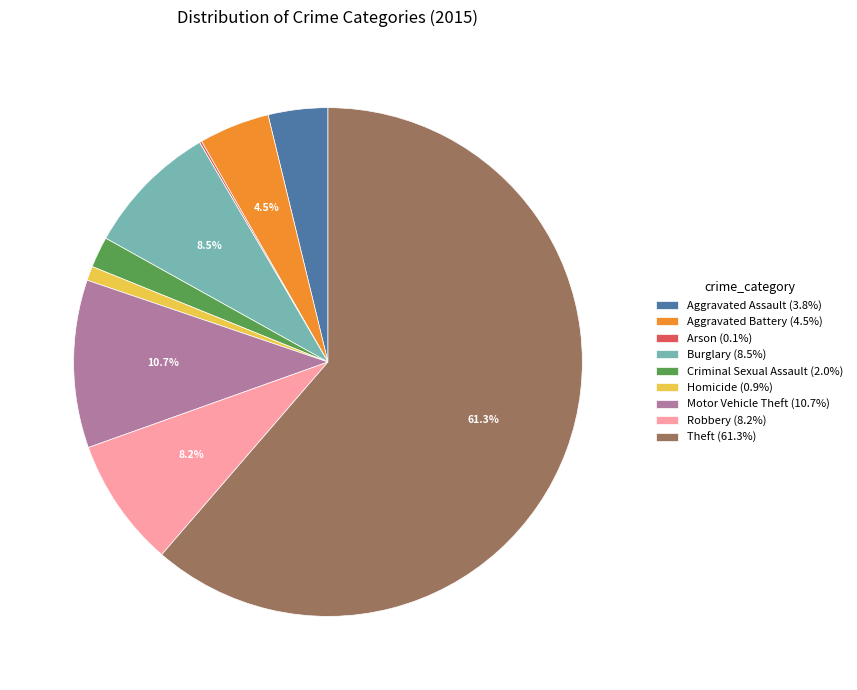

Combined, what portion of the pie is Motor Vehicle Theft and Burglary?

19.2%